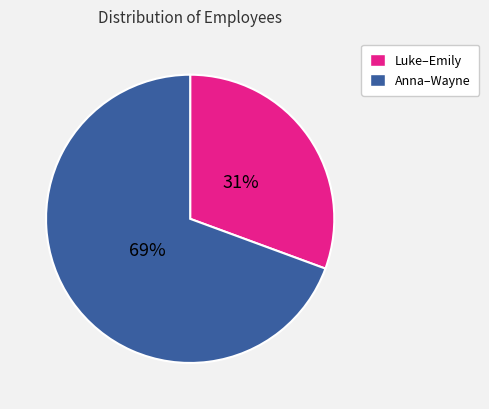

Is there any slice that represents more than half of the pie?

Yes